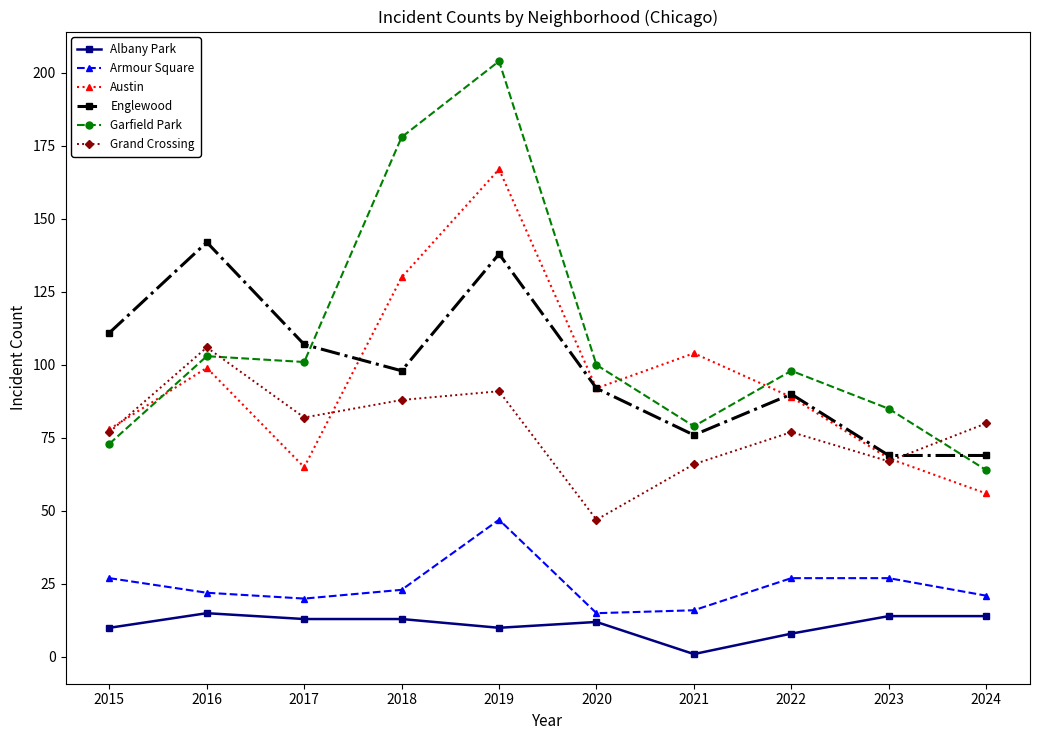

Which series has the widest spread of values?

Garfield Park